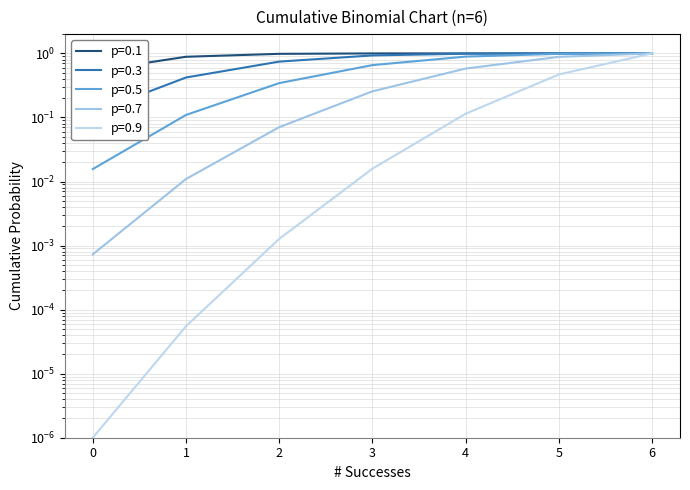

What is the total value across all series at 5?

4.3